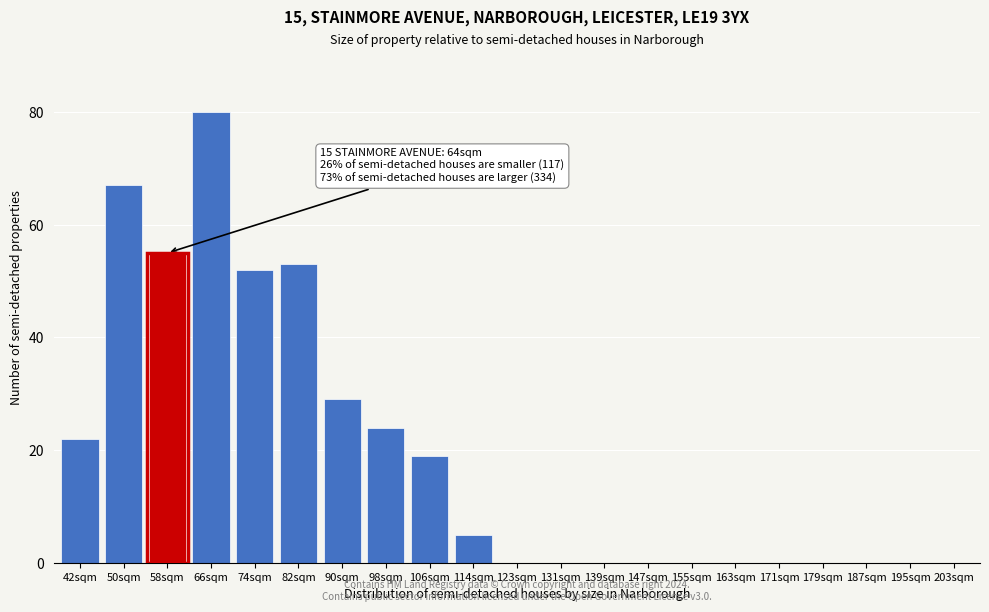

Reading left to right, transcribe all the data shown in this chart.

42sqm=22	50sqm=67	58sqm=55	66sqm=80	74sqm=52	82sqm=53	90sqm=29	98sqm=24	106sqm=19	114sqm=5	123sqm=0	131sqm=0	139sqm=0	147sqm=0	155sqm=0	163sqm=0	171sqm=0	179sqm=0	187sqm=0	195sqm=0	203sqm=0